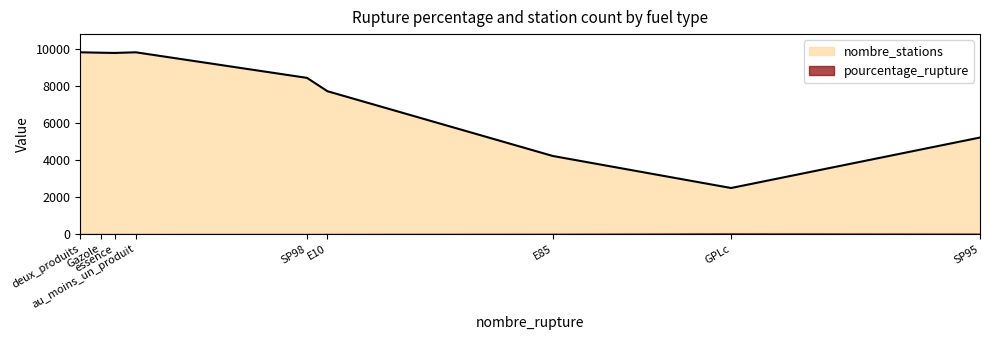

What is the greatest value displayed?

9806.0